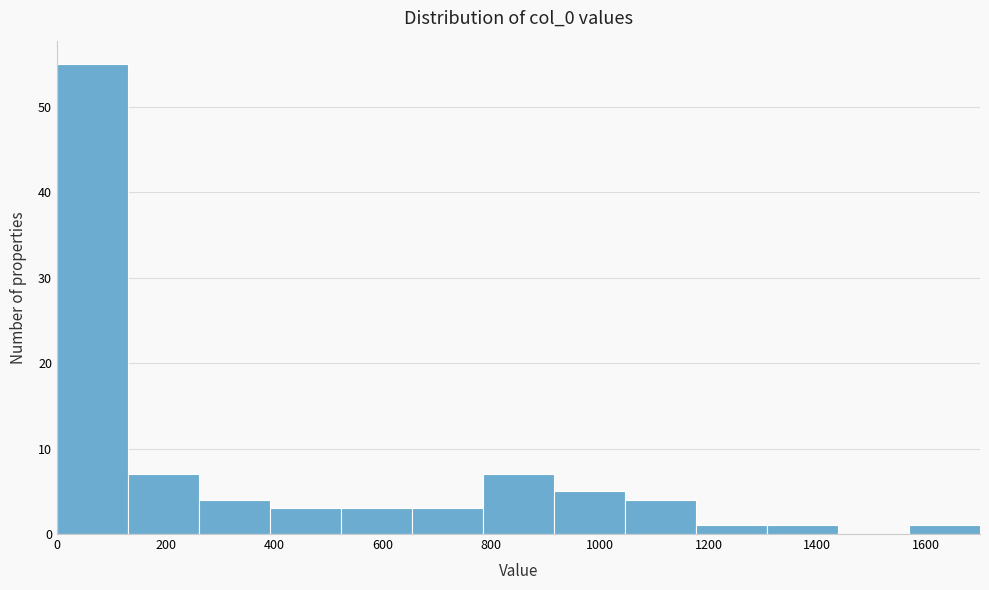

How tall is the bar that spans 780 to 920 on the x-axis? Neither the bar edges nor the heights are printed on the chart, so give them approximately, as read against the axes.

7